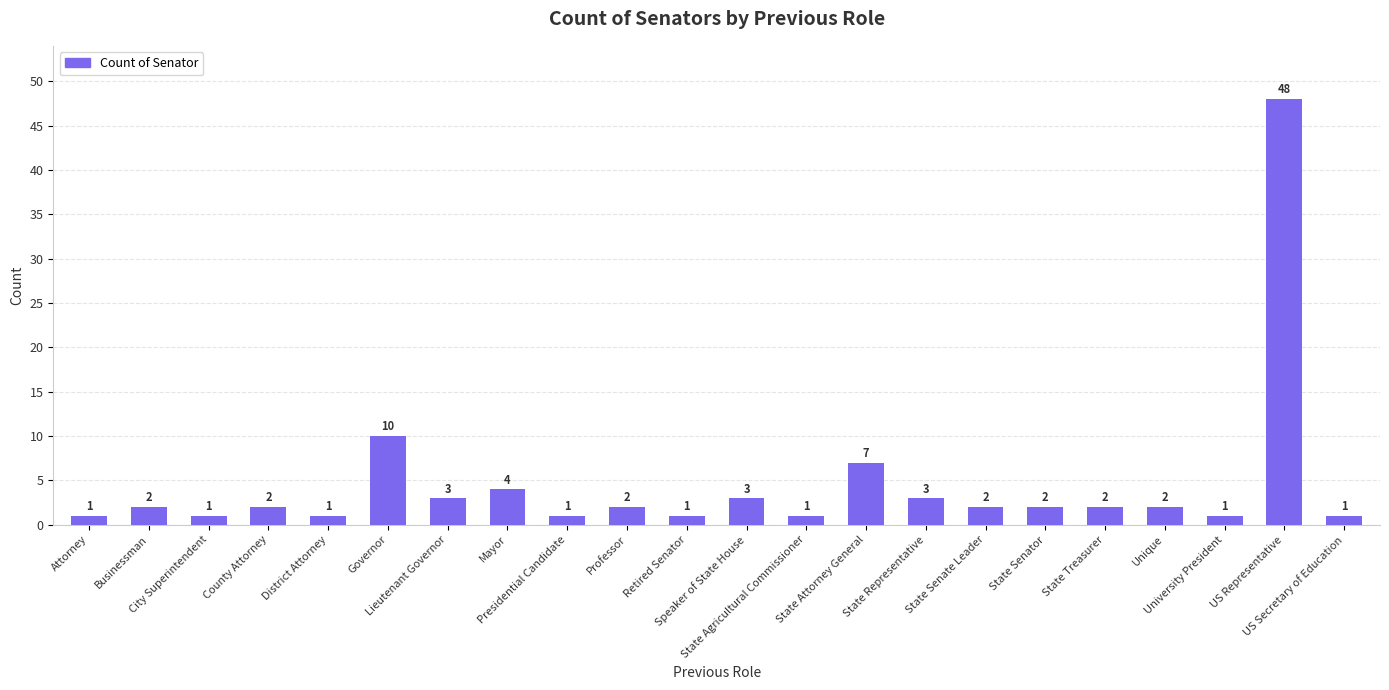

The value at Speaker of State House is 3. True or false?

True